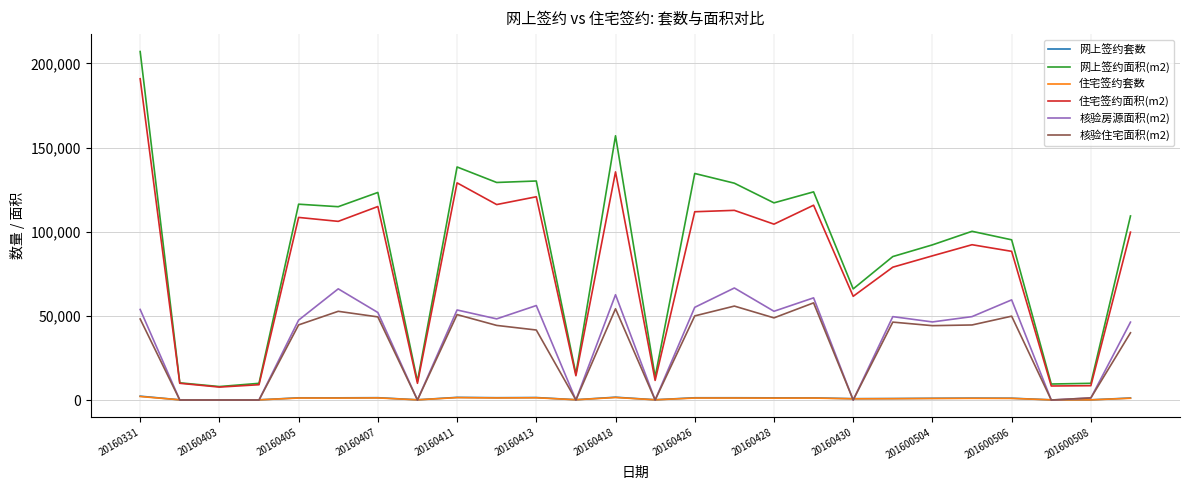

True or false: 网上签约套数 and 住宅签约面积(m2) intersect in this chart.

False